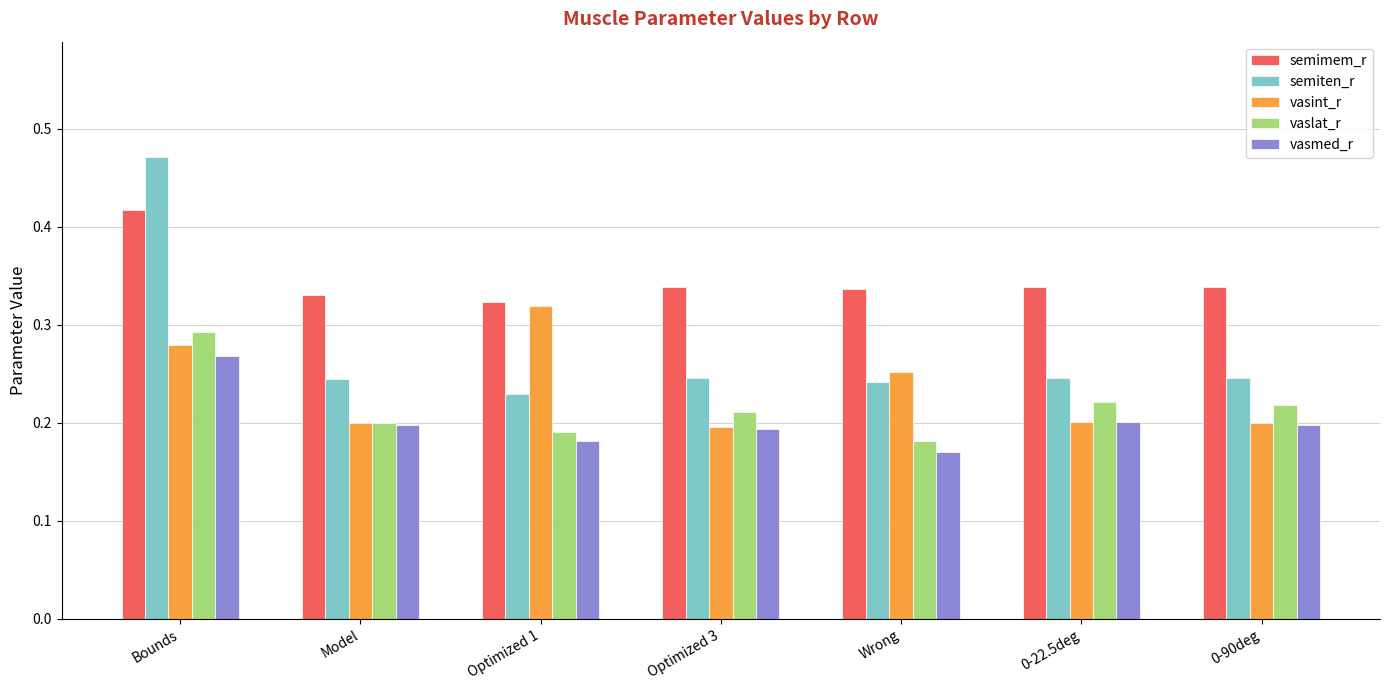

Which series has the largest range (max minus min)?

semiten_r